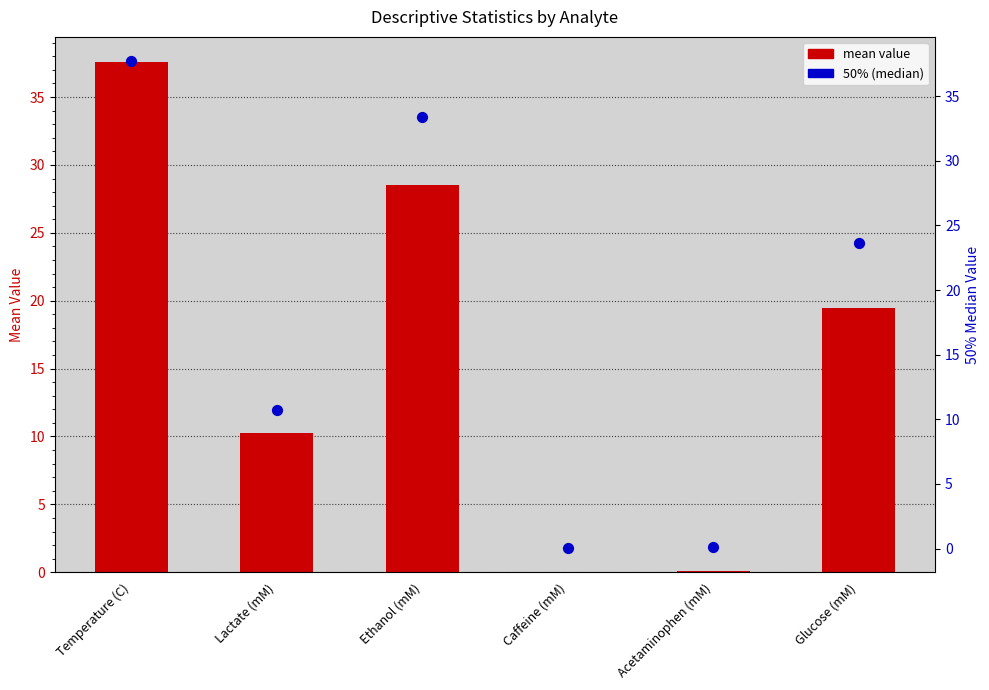

Which series has the largest total across all categories?

50% (median)